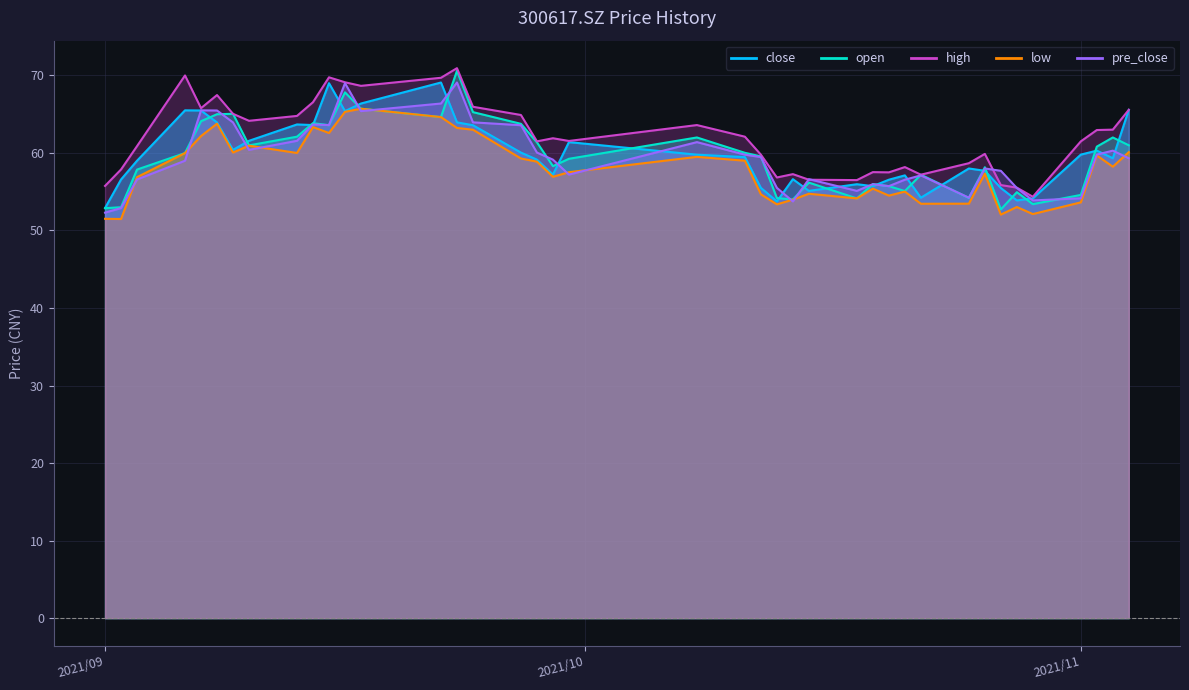

Count the number of data series in this chart.

5